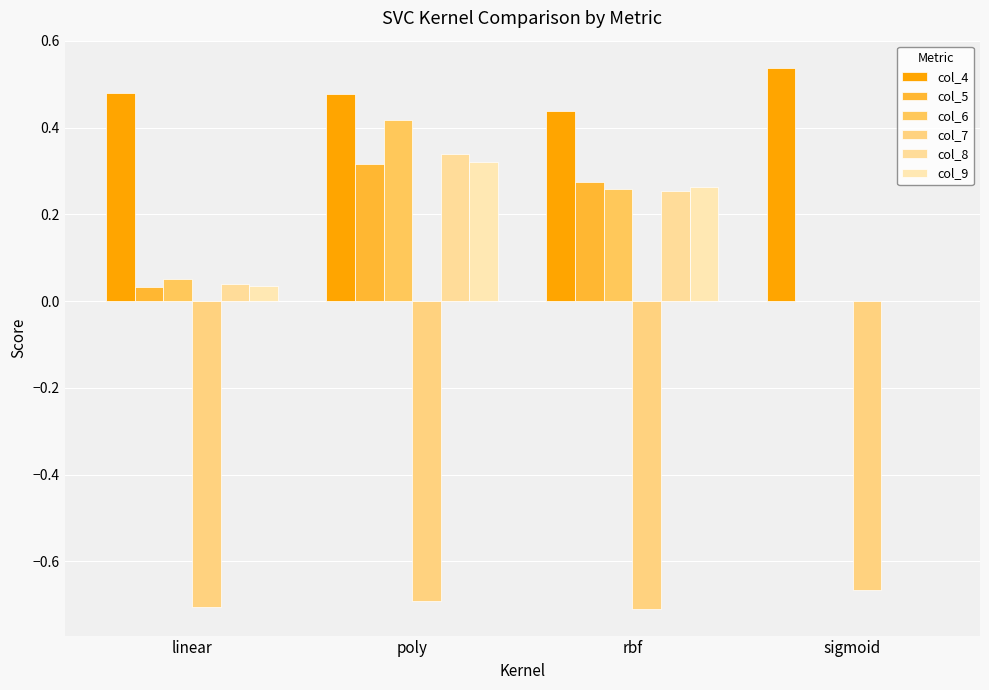

Are the bars horizontal?

No